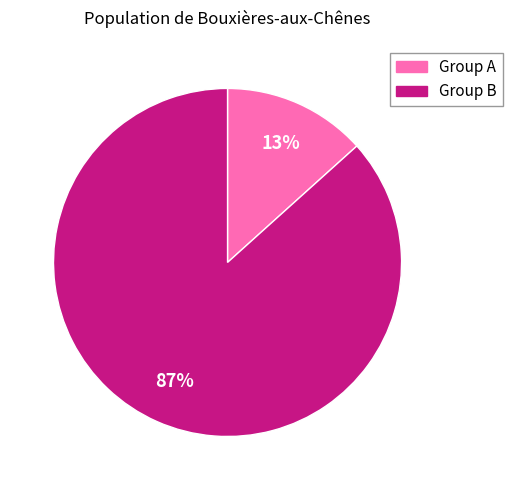

Does any single category account for the majority?

Yes